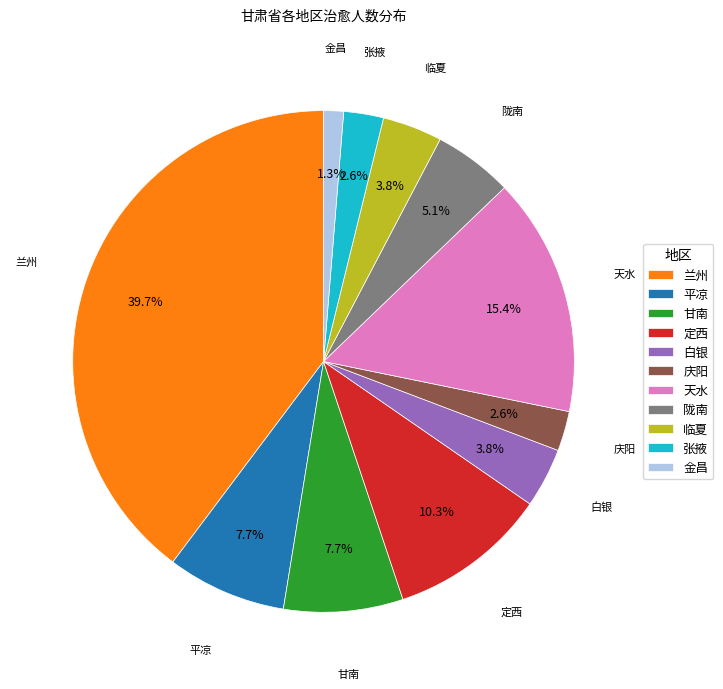

Do 兰州 and 天水 together represent more than half of the pie?

Yes